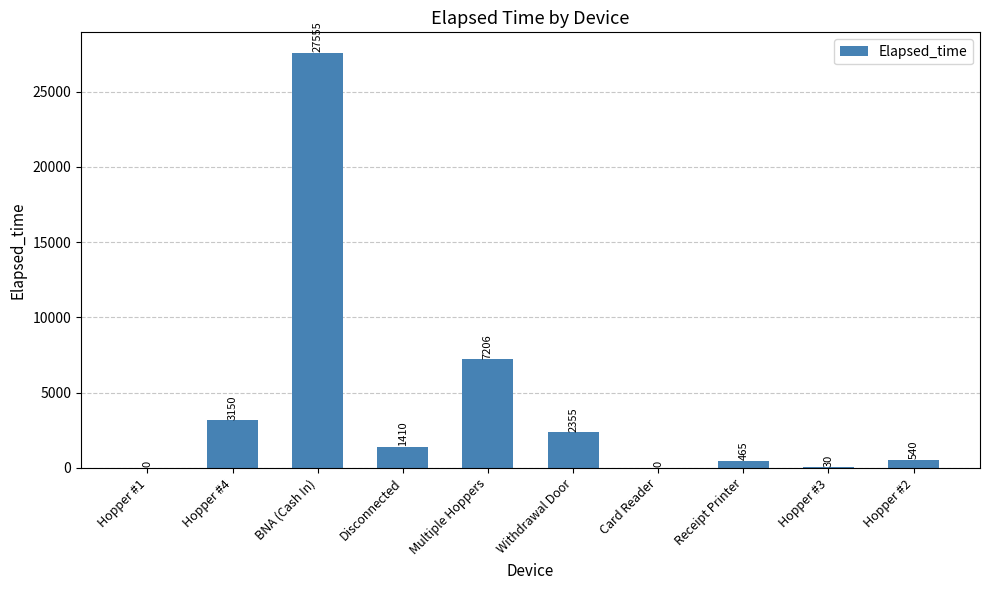

What is the difference between the values at Hopper #1 and Receipt Printer?

465